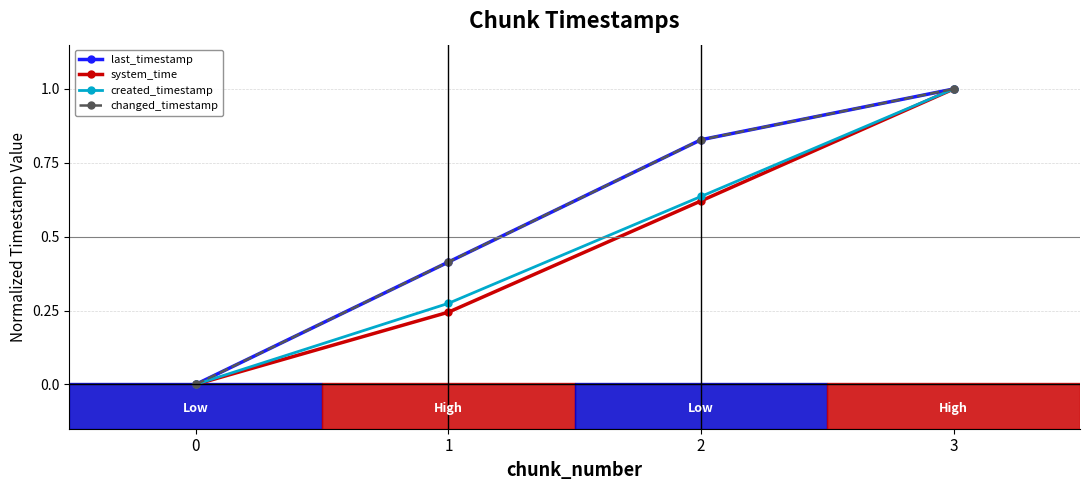

Does the chart have visible grid lines?

Yes